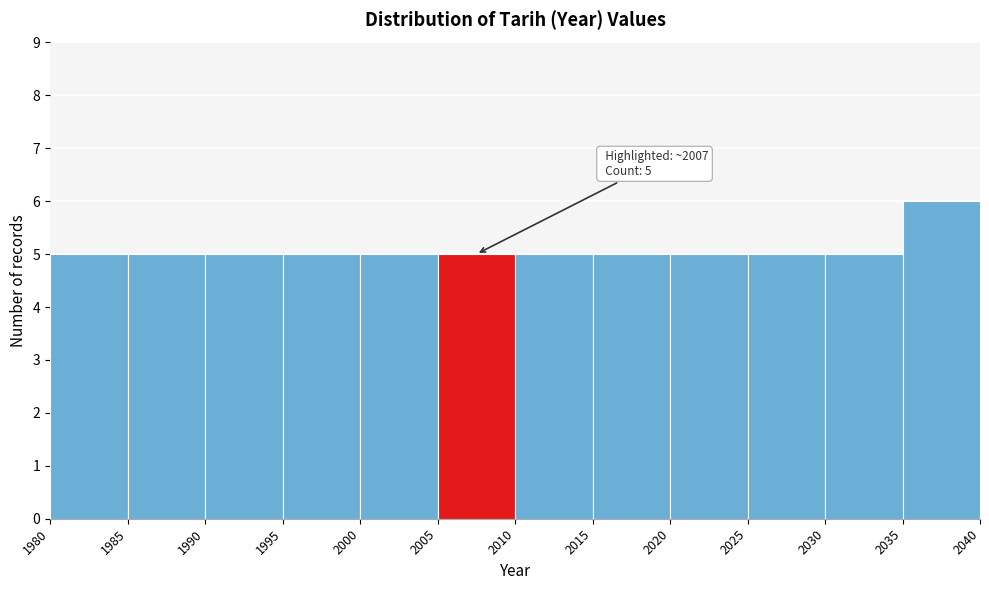

Which range on the x-axis has the tallest bar?

2035 to 2040